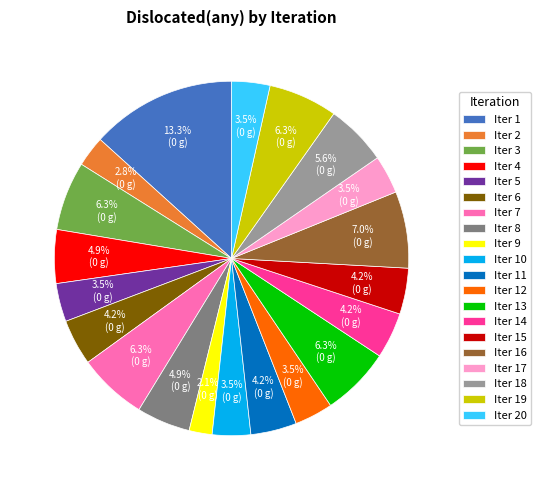

Is the sum of Iter 13 and Iter 2 greater than half?

No